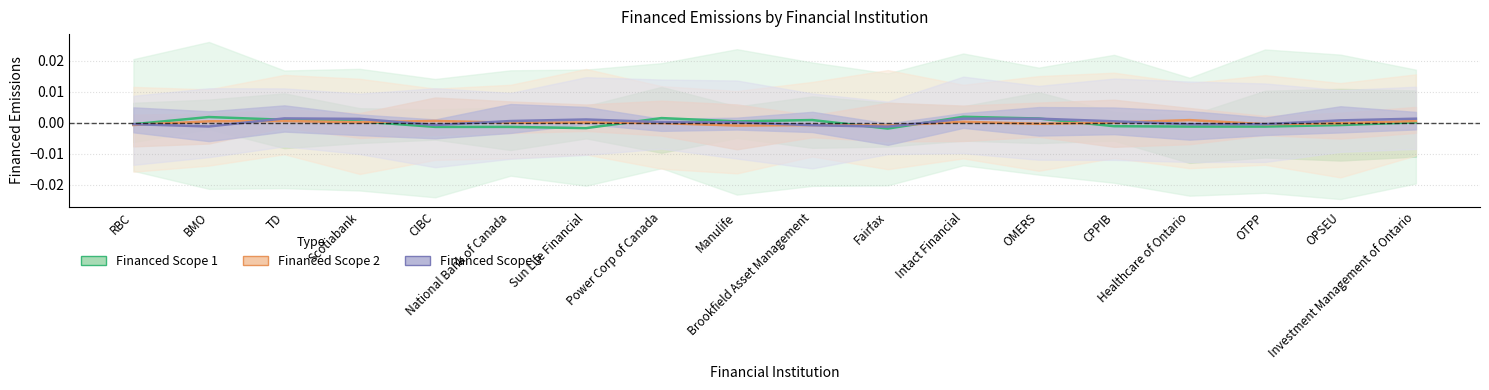

Between Sun Life Financial and Investment Management of Ontario, which is larger?

Investment Management of Ontario